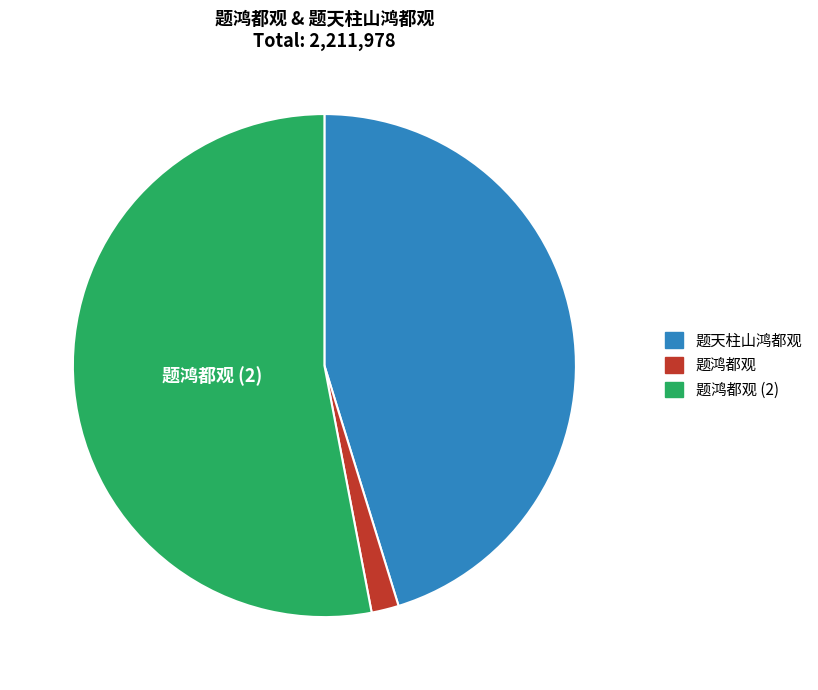

Is there any slice that represents more than half of the pie?

Yes